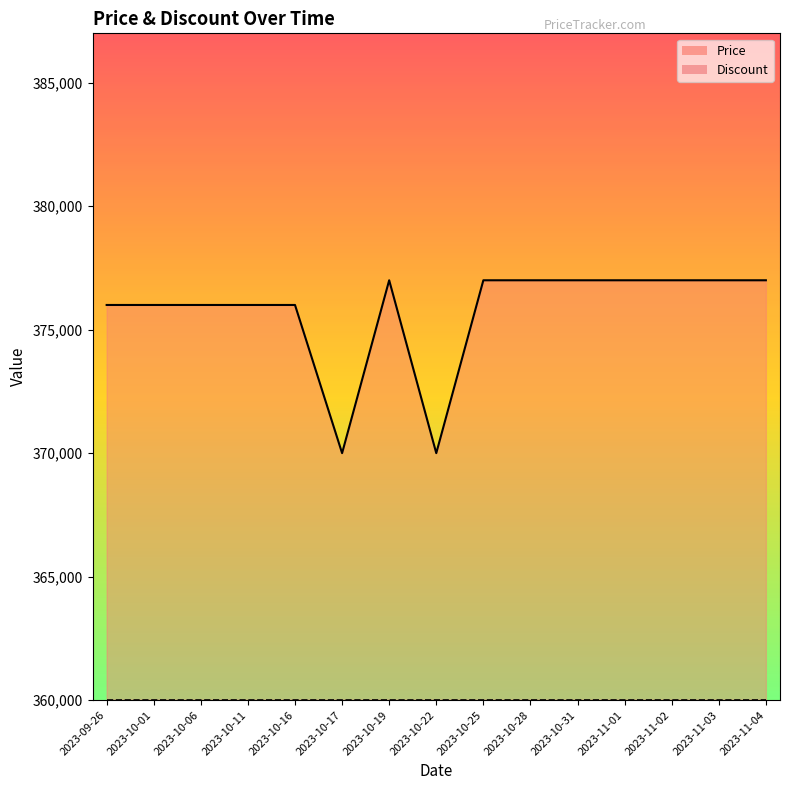

Where is the first local maximum?

2023-10-19